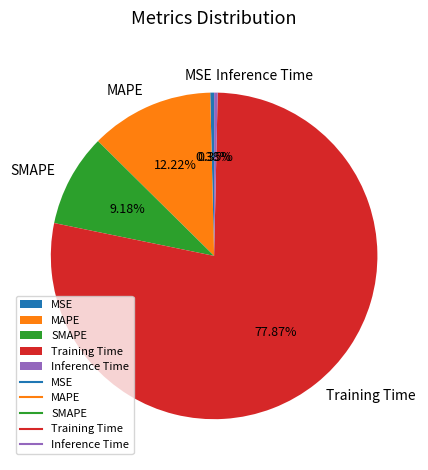

Which has a higher value, MAPE or MSE?

MAPE